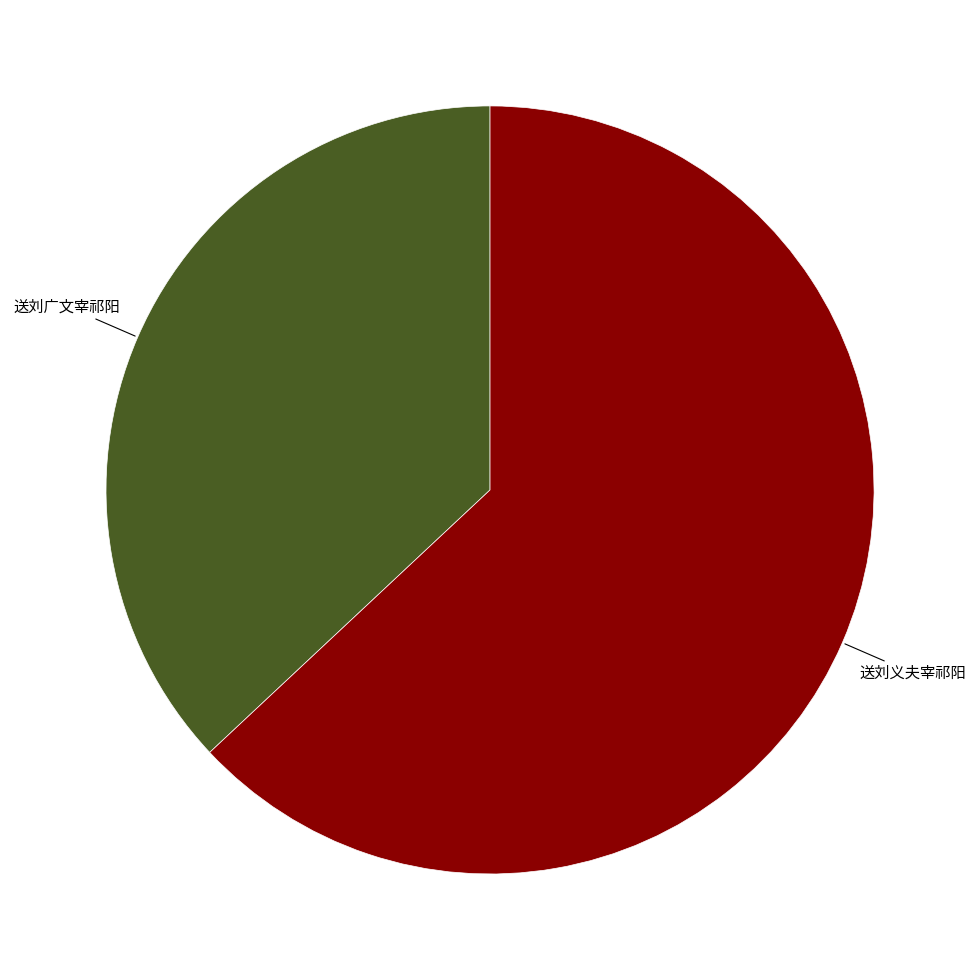

Is there any slice that represents more than half of the pie?

Yes